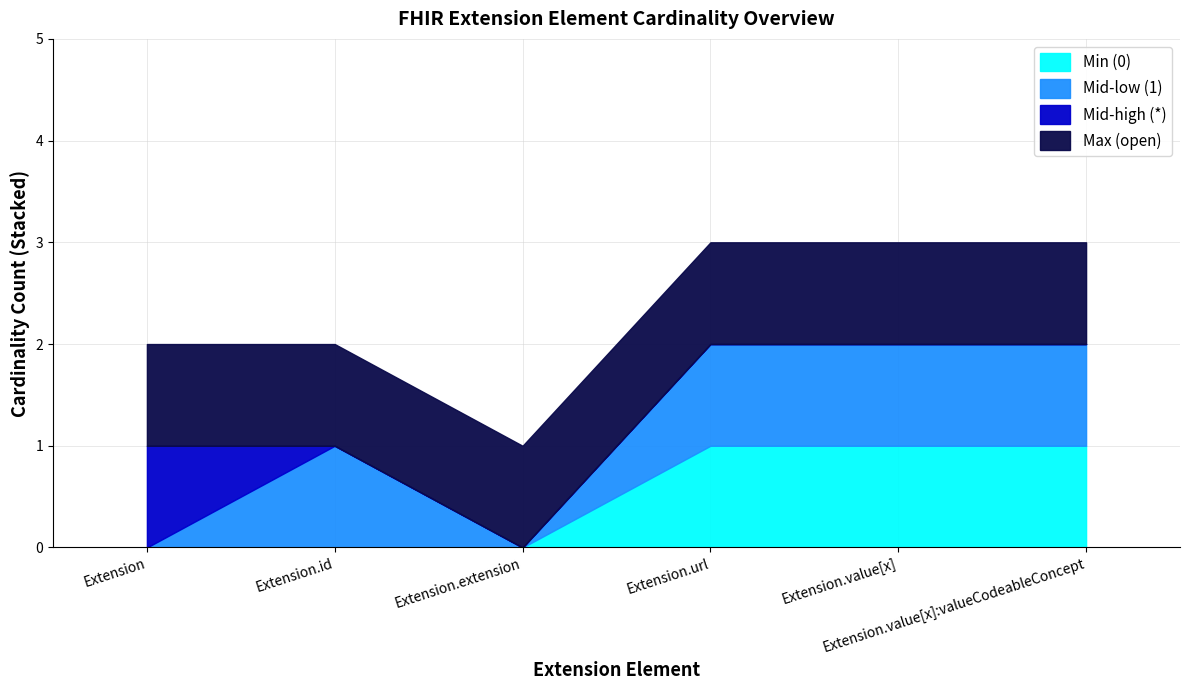

Which series has the widest spread of values?

Min (0)